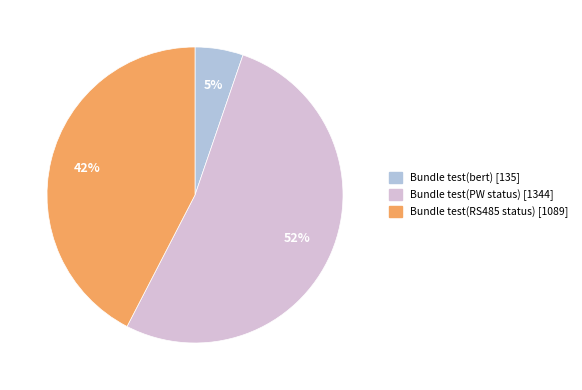

Rank the categories by value from highest to lowest.

Bundle test(PW status), Bundle test(RS485 status), Bundle test(bert)